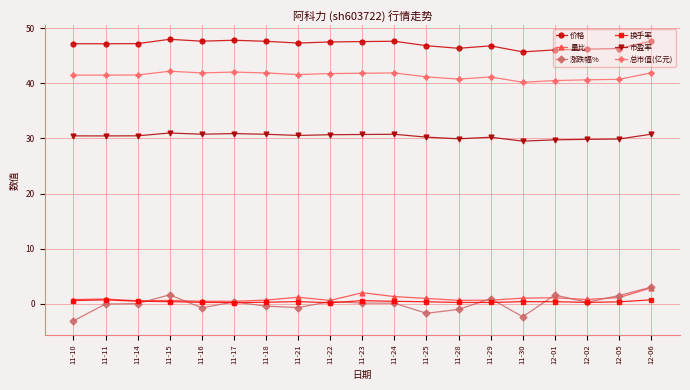

What is the minimum value for 量比?

0.5